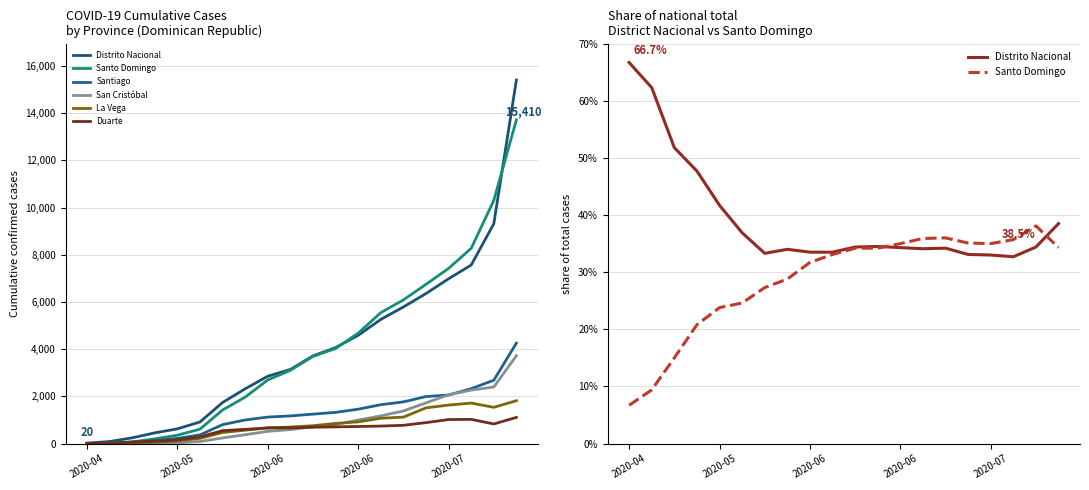

Is this an area chart (filled region under the line)?

No